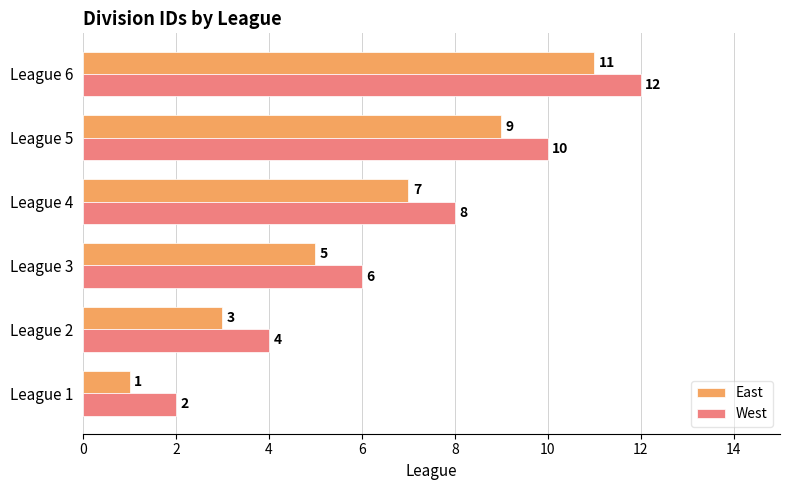

Which category has the highest value in the East series?

League 6